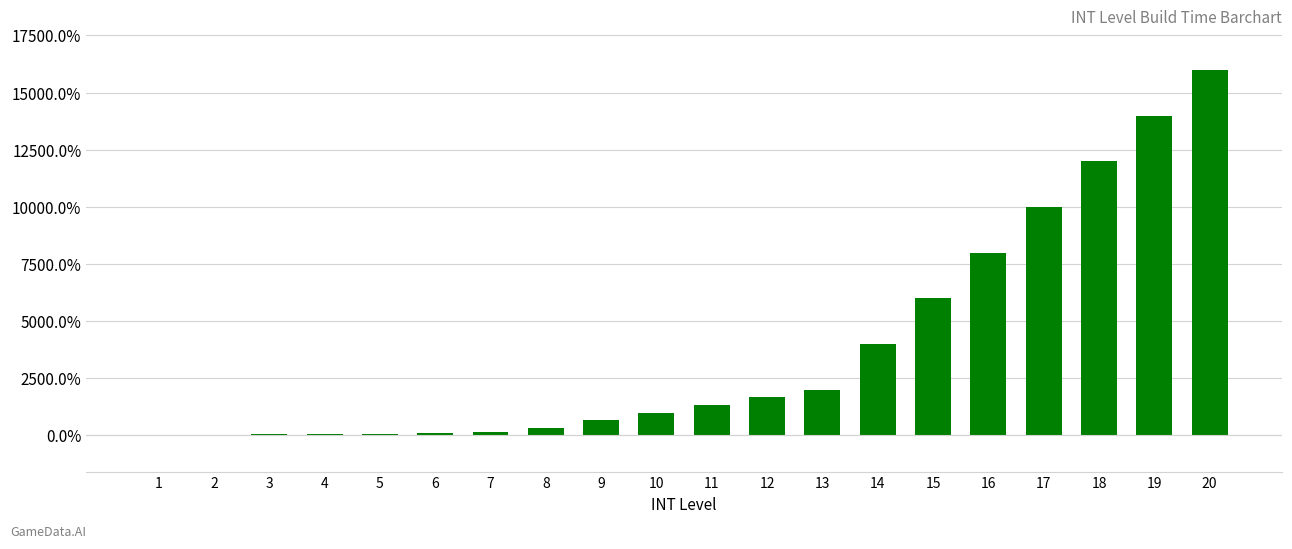

What is the sum of all values?

77183.3